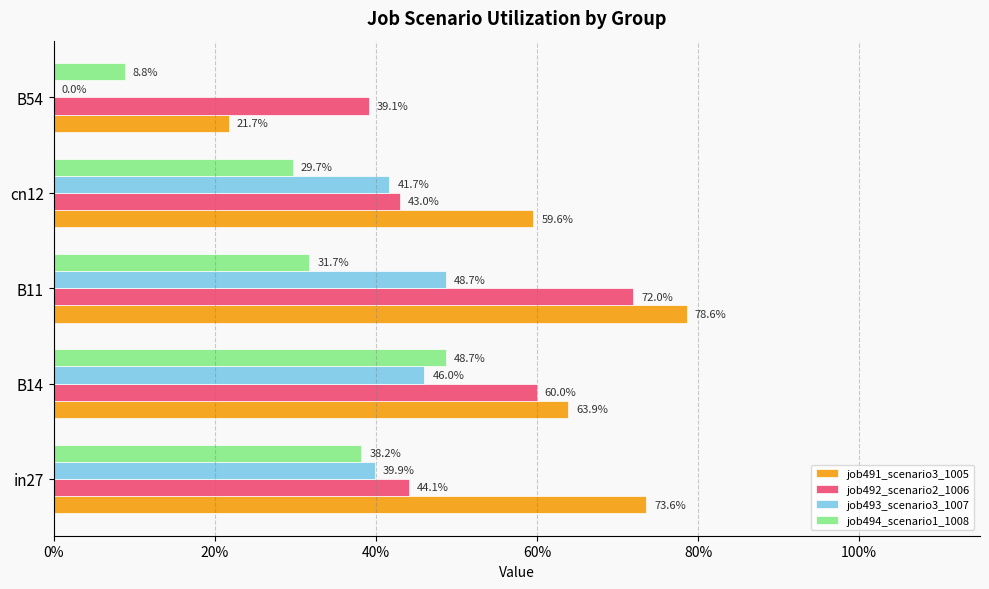

What are all the series names shown in the legend?

job491_scenario3_1005, job492_scenario2_1006, job493_scenario3_1007, job494_scenario1_1008